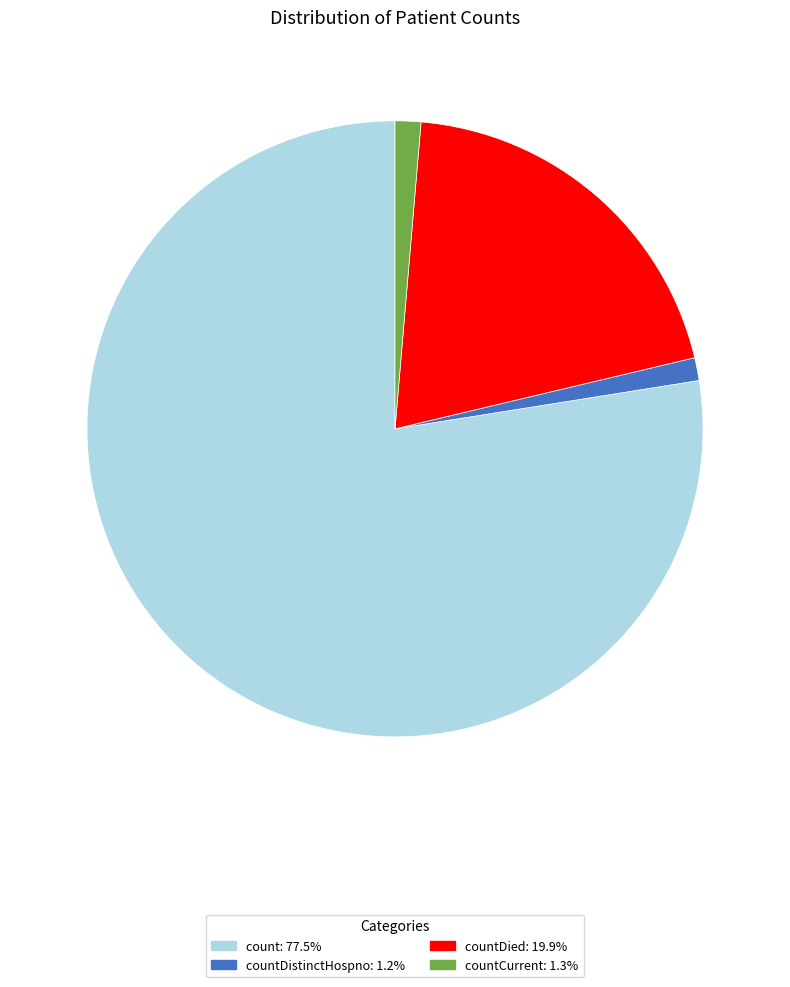

Is there any slice that represents more than half of the pie?

Yes